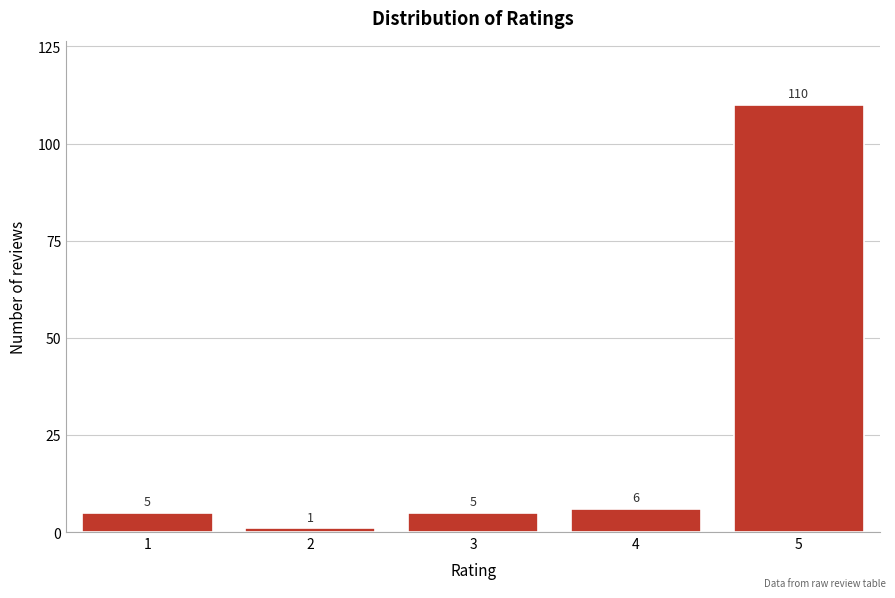

Reading left to right, what are all the values shown in this chart?

1=5	2=1	3=5	4=6	5=110